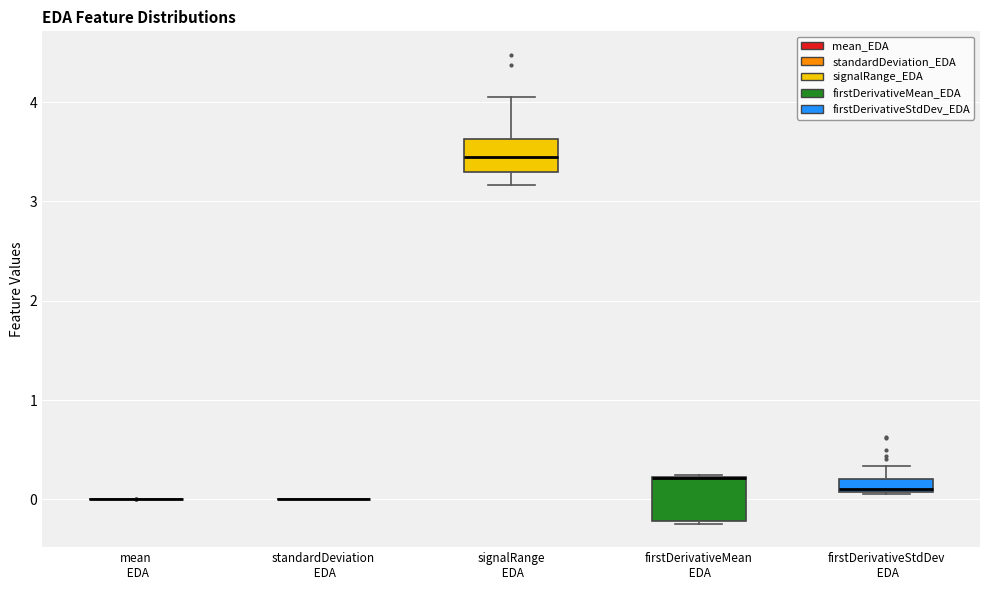

Comparing the boxes themselves (not the whiskers), which one is the tallest?

firstDerivativeMean EDA